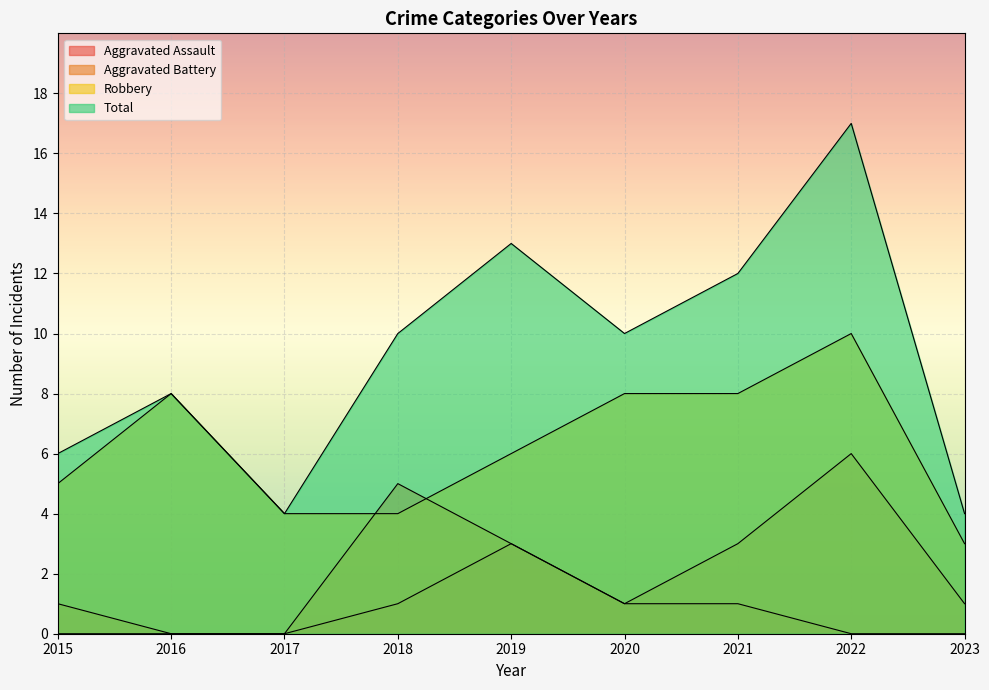

True or false: Aggravated Assault has more than 0 points higher than both neighbors.

True